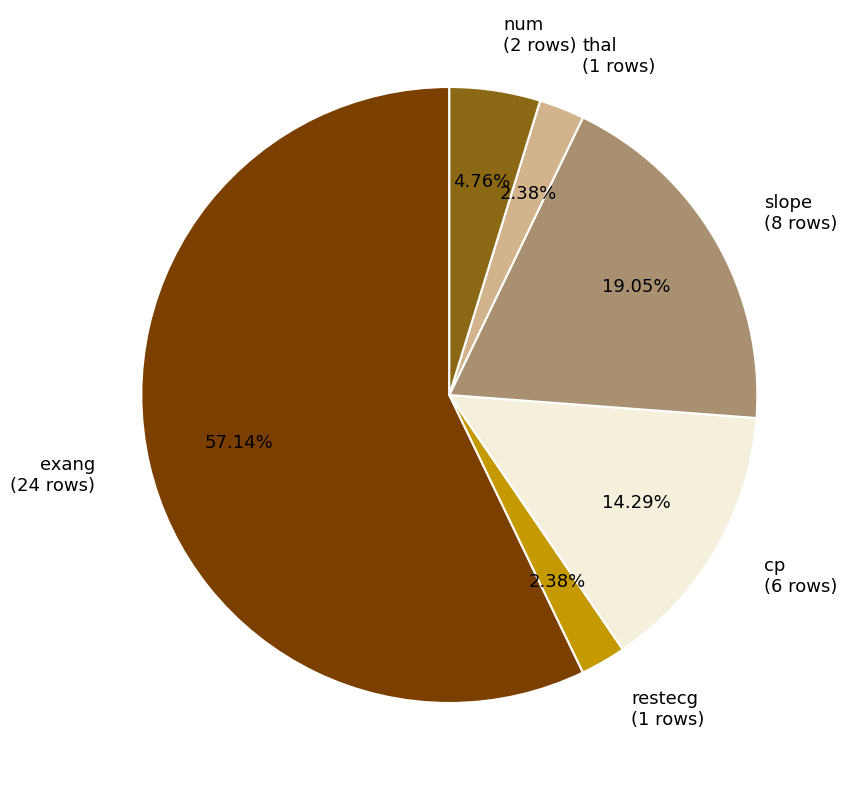

Which category has the biggest portion of the pie?

exang